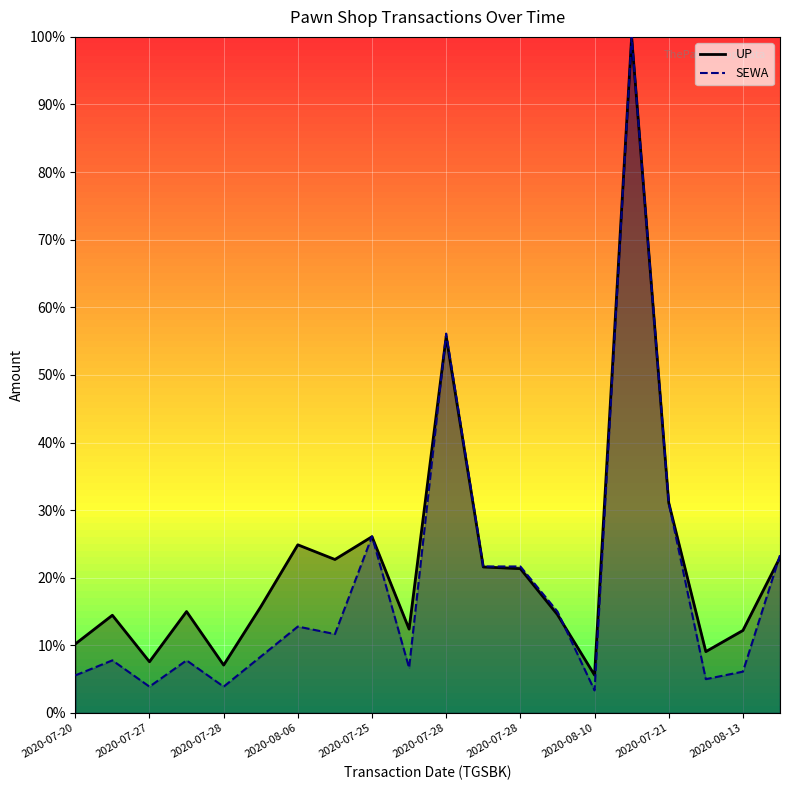

What is the label of the 5th point from the left?

2020-07-28